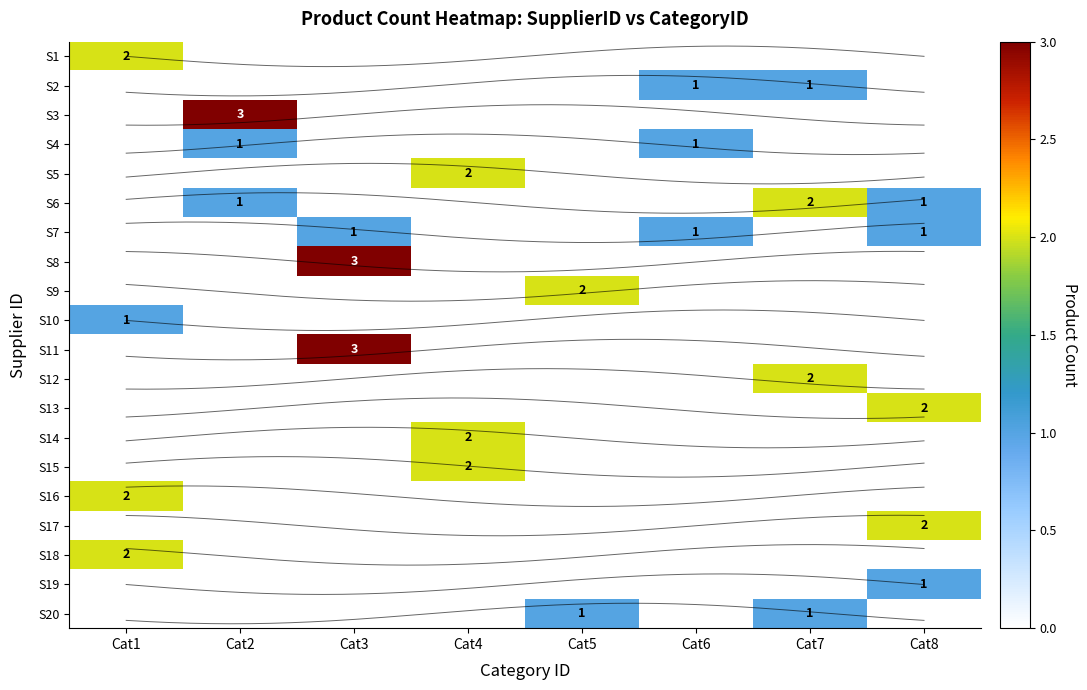

At which category is the sum across all series the highest?

Cat1